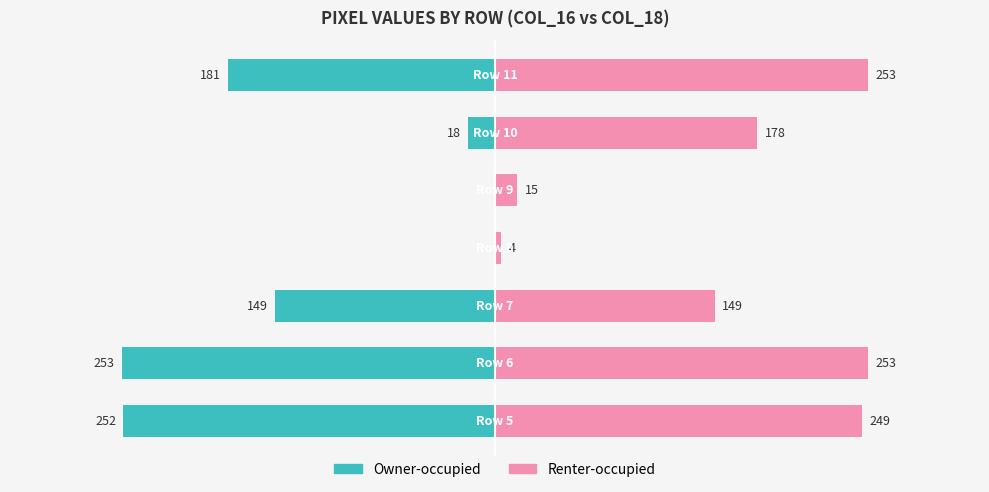

What are all the series names shown in the legend?

Owner-occupied, Renter-occupied